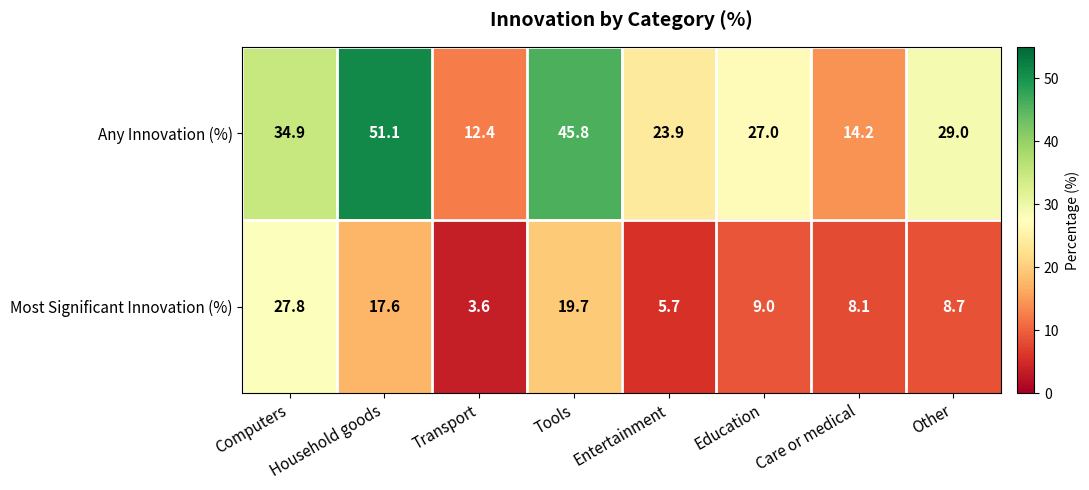

List the series in order of their peak value, lowest first.

Most Significant Innovation (%), Any Innovation (%)